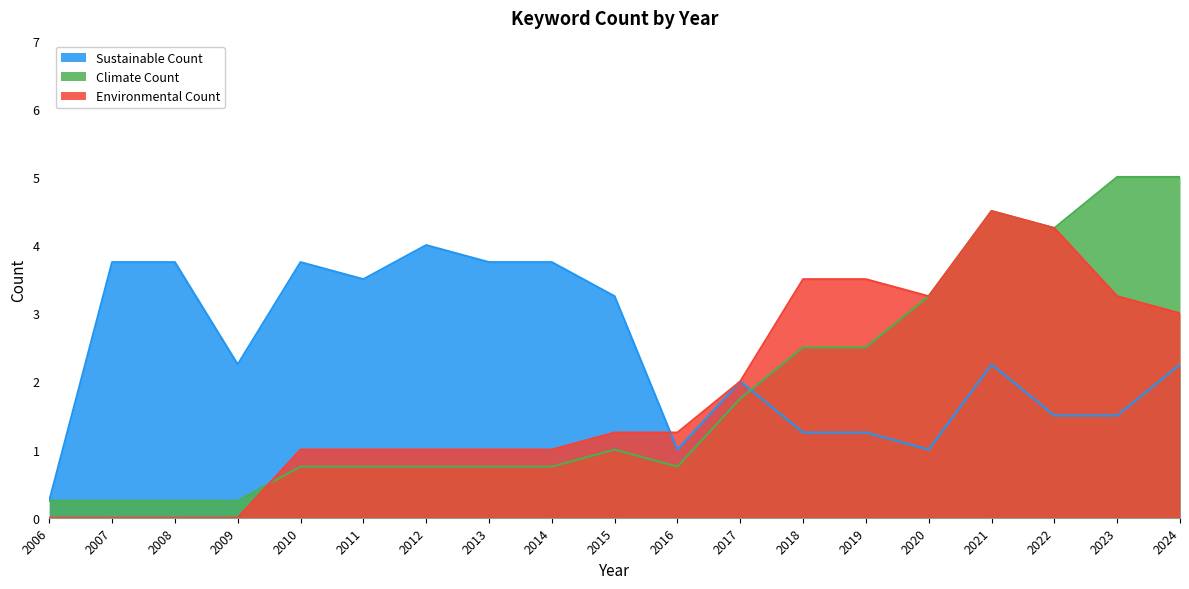

The Environmental Count series shows 0.3 at 2011. True or false?

False